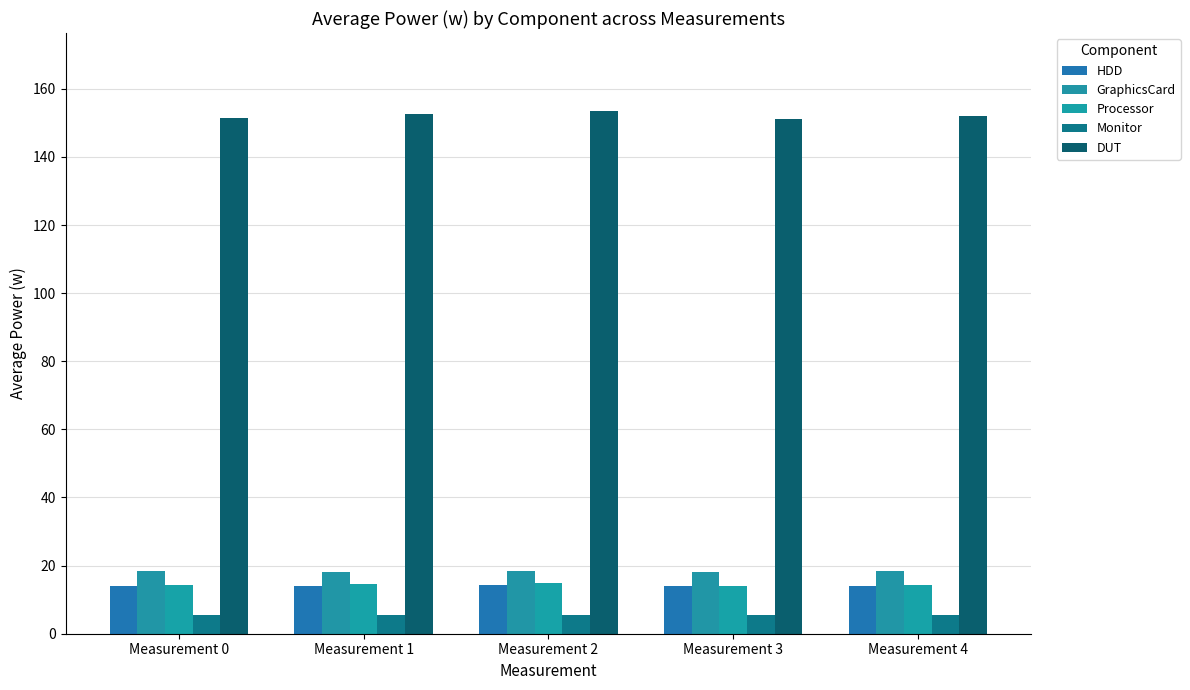

How many bars are there in total?

25